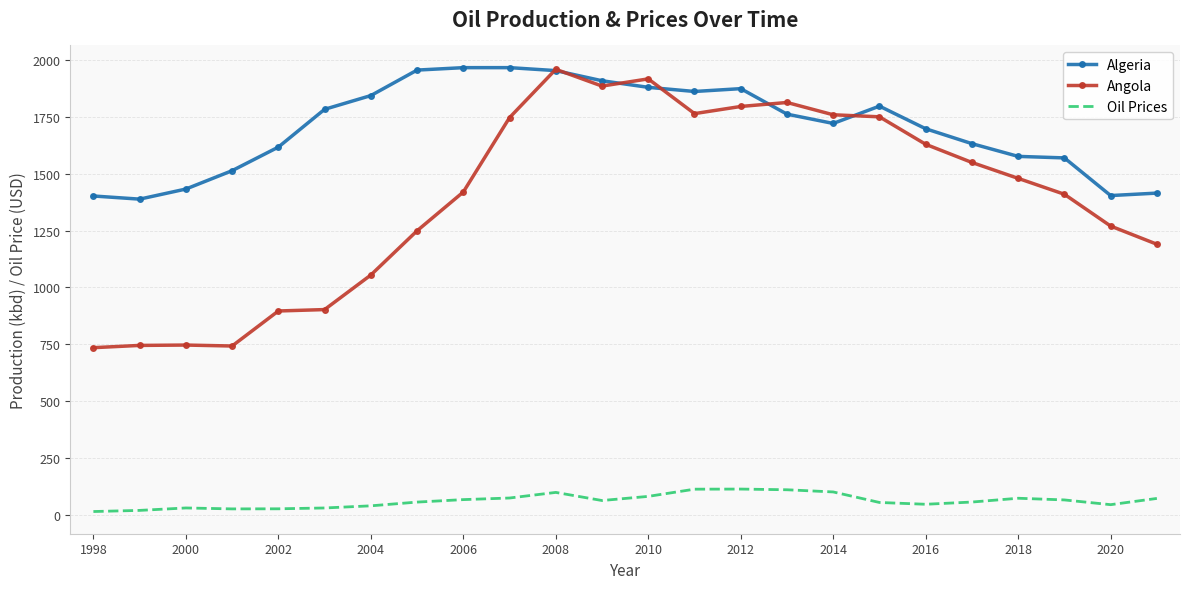

Which series has the largest total across all categories?

Algeria